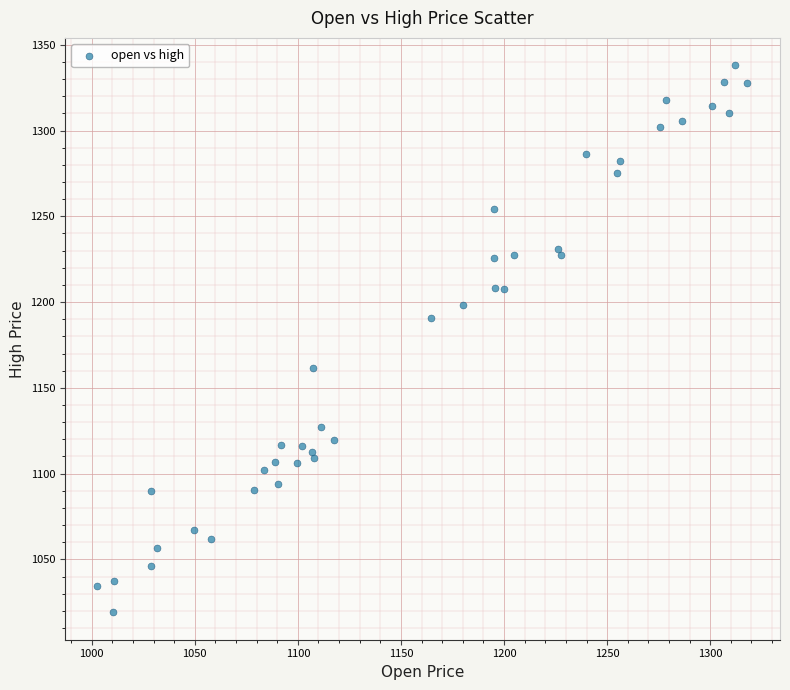

What Y value in the scatter plot is closest to 1178?

1190.5